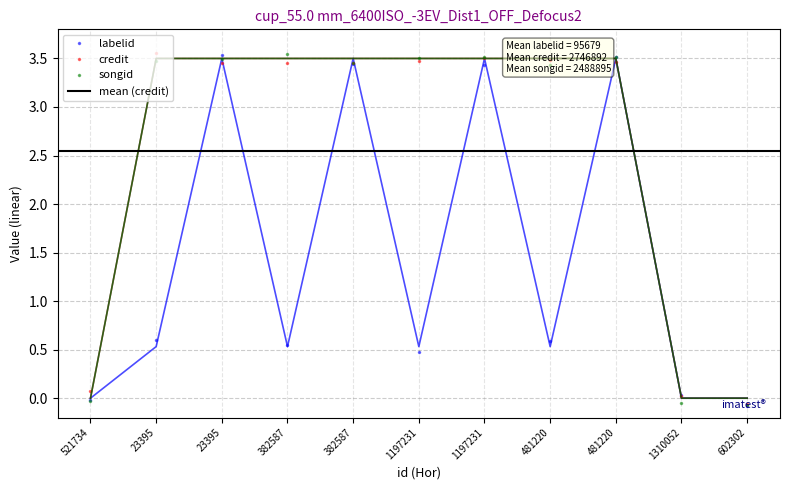

Rank the categories by credit value from highest to lowest.

23395, 23395, 382587, 382587, 1197231, 1197231, 481220, 481220, 521734, 1310052, 602302